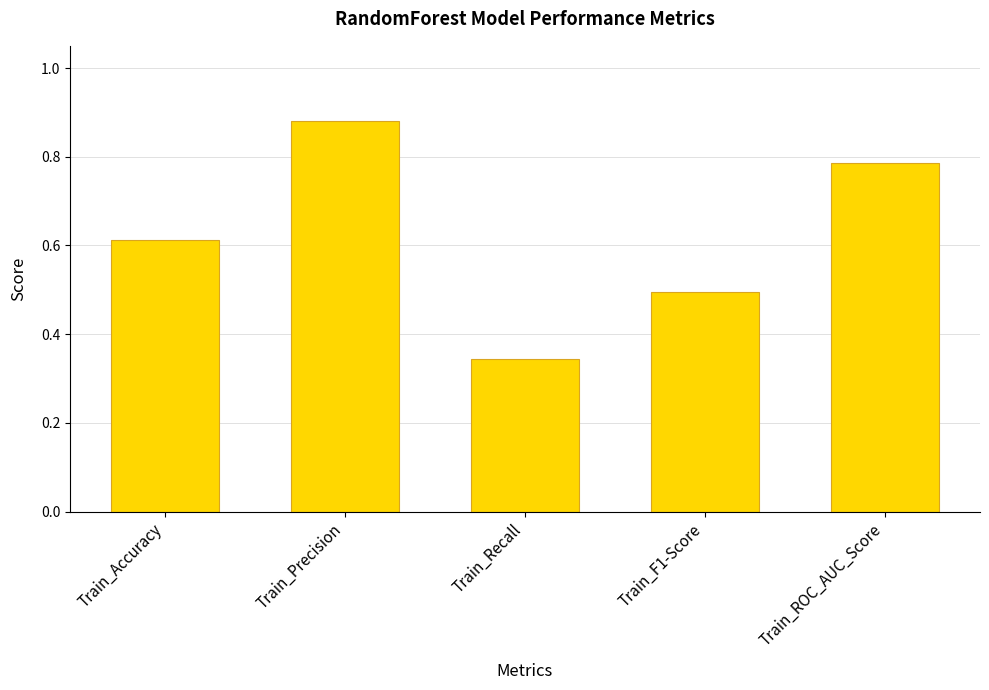

At which category does the chart reach its minimum across all series?

Train_Recall